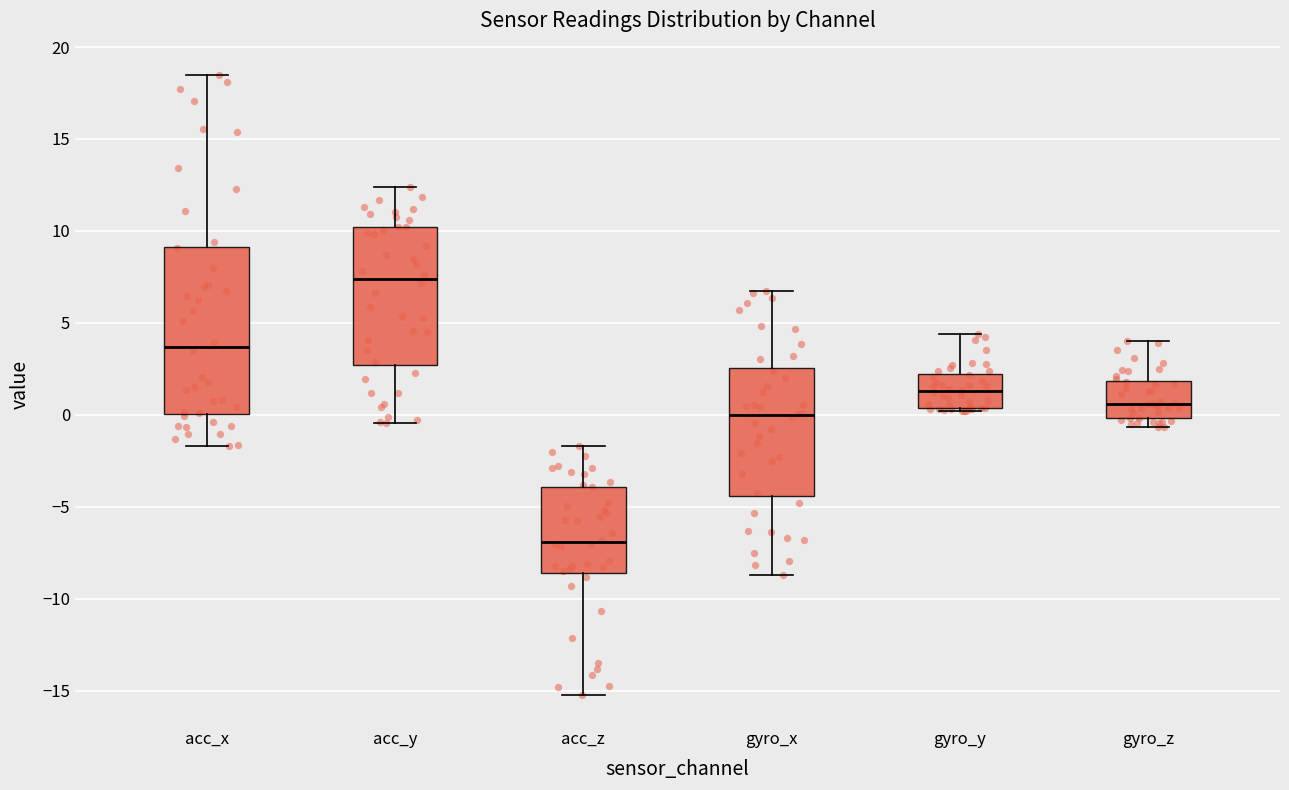

Comparing the boxes themselves (not the whiskers), which one is the tallest?

acc_x